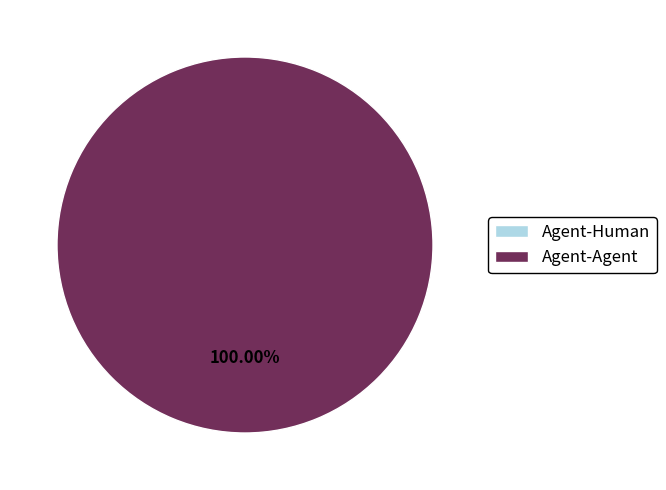

Rank the categories by value from lowest to highest.

Agent-Human, Agent-Agent